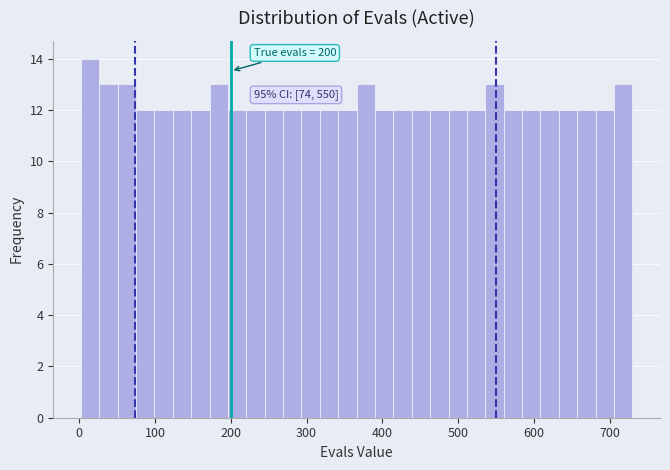

Read against the x-axis, roughly where is the centre of the tallest bar?

10